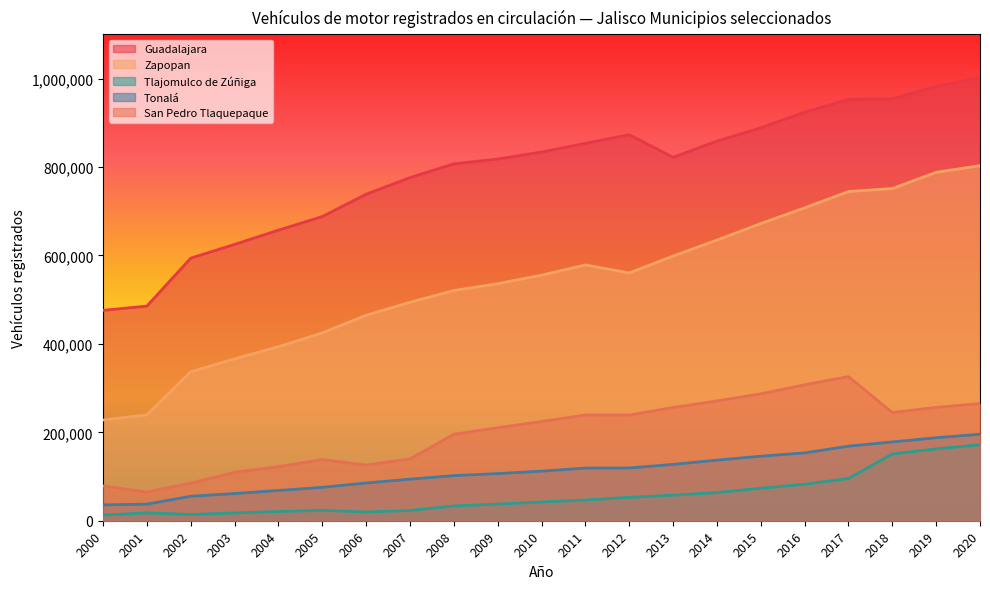

How many lines are shown in the chart?

5